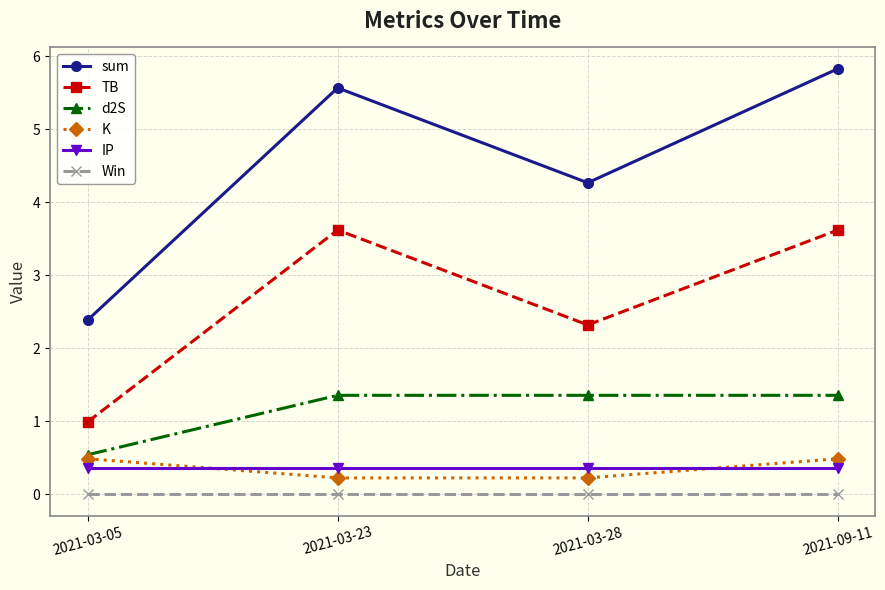

True or false: IP and Win intersect in this chart.

False